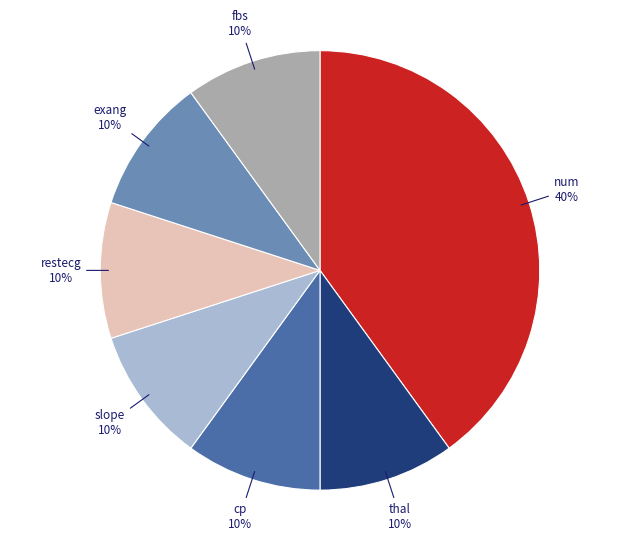

To the nearest percent, what is the difference between the largest and smallest slice percentages?

30%